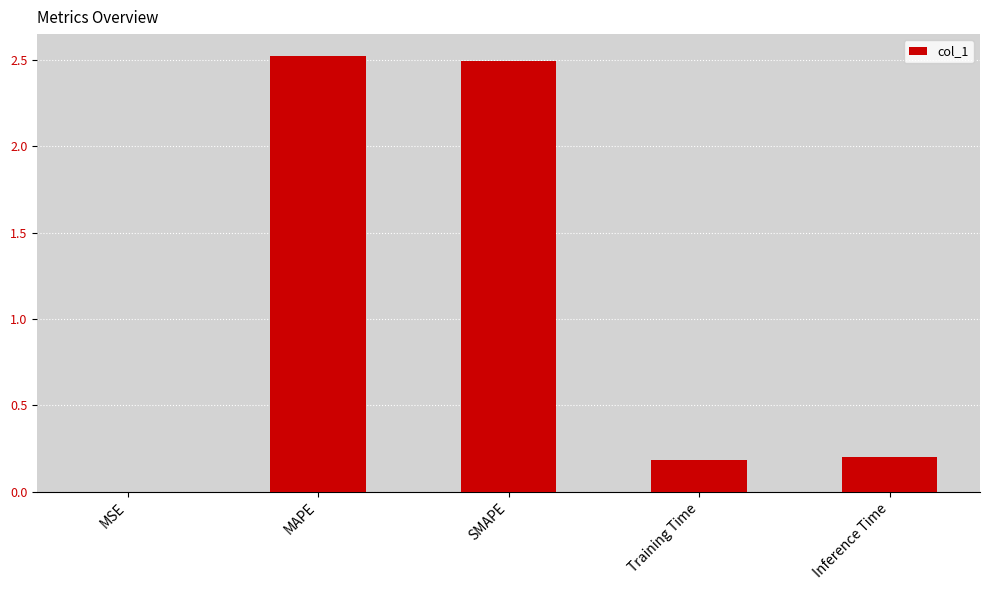

What is the sum of all values?

5.4